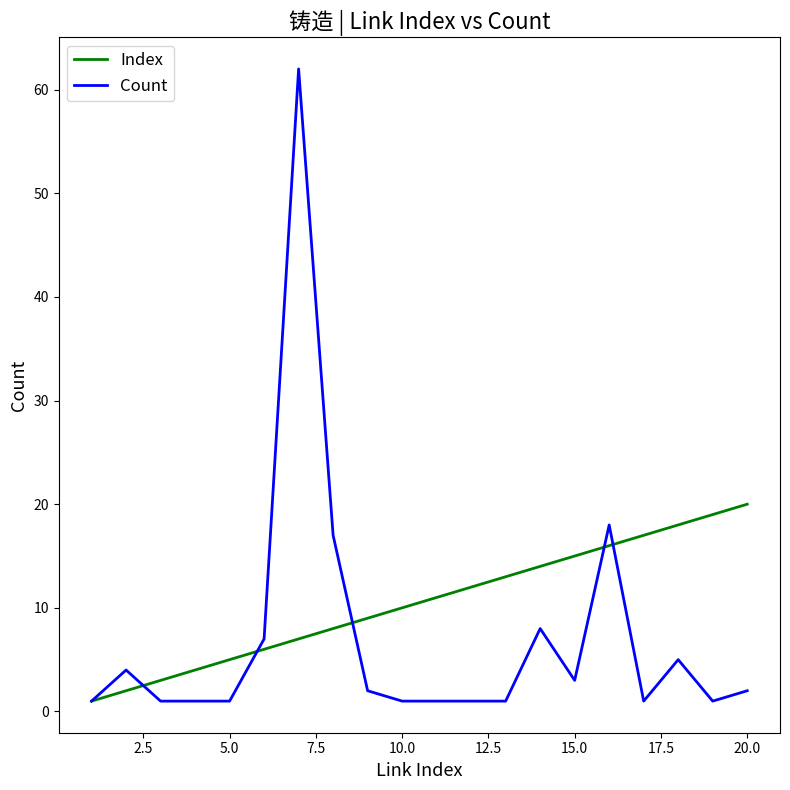

List the series in order of their peak value, lowest first.

Index, Count